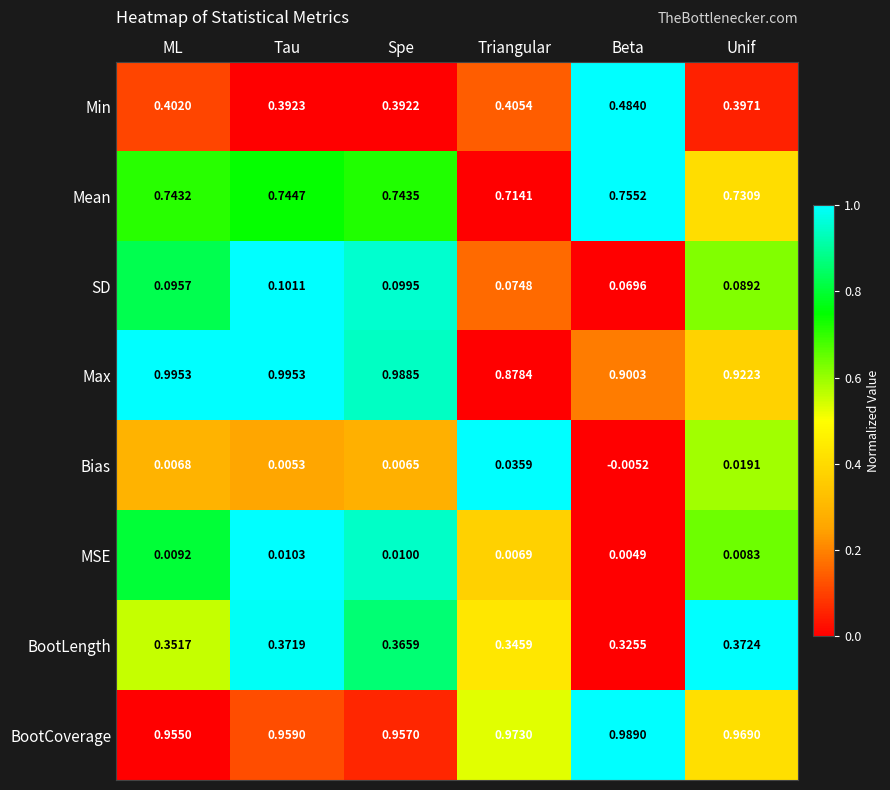

Which category has the highest value in the Mean series?

Beta